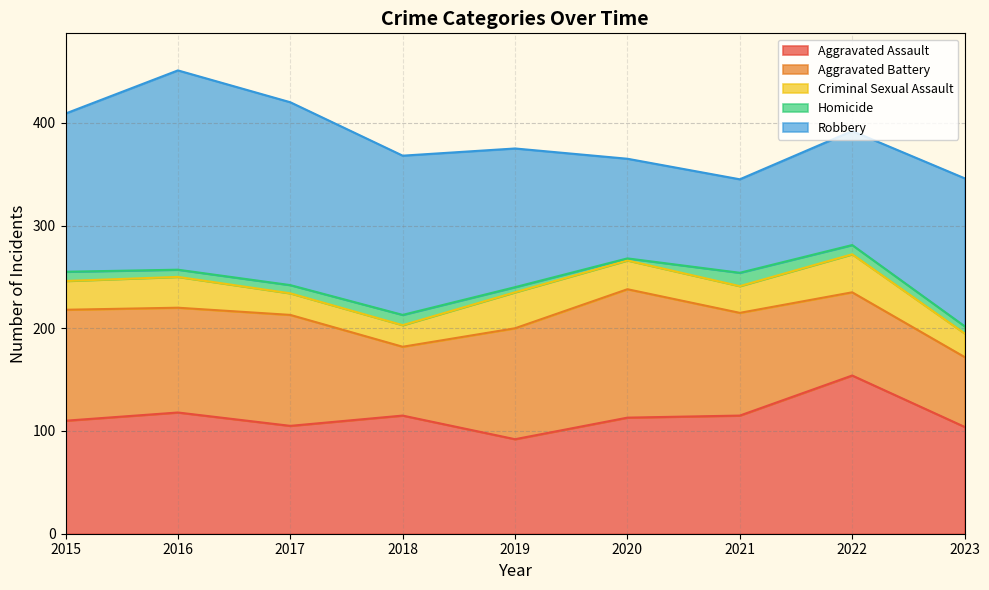

Where is the first local maximum for Robbery?

2016